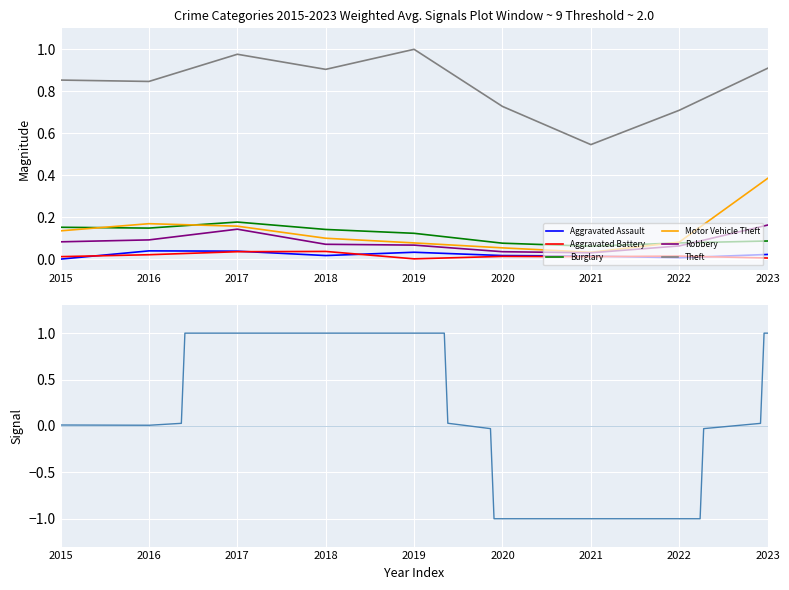

Is the value of Robbery at 2020 greater than the value of Burglary at 2022?

No